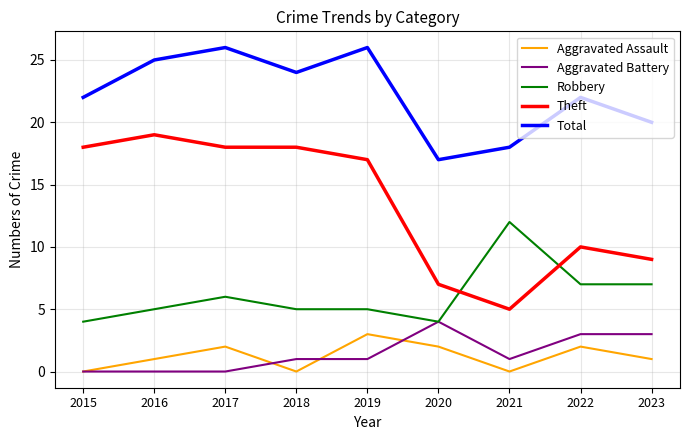

True or false: Total and Aggravated Battery intersect in this chart.

False